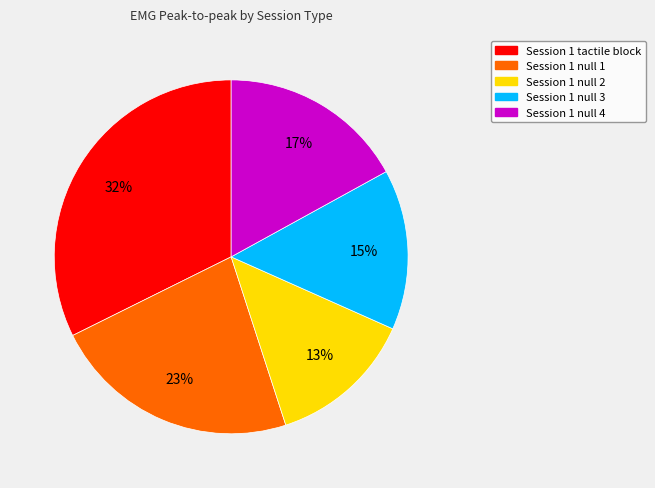

Which has a higher value, Session 1 null 2 or Session 1 null 1?

Session 1 null 1